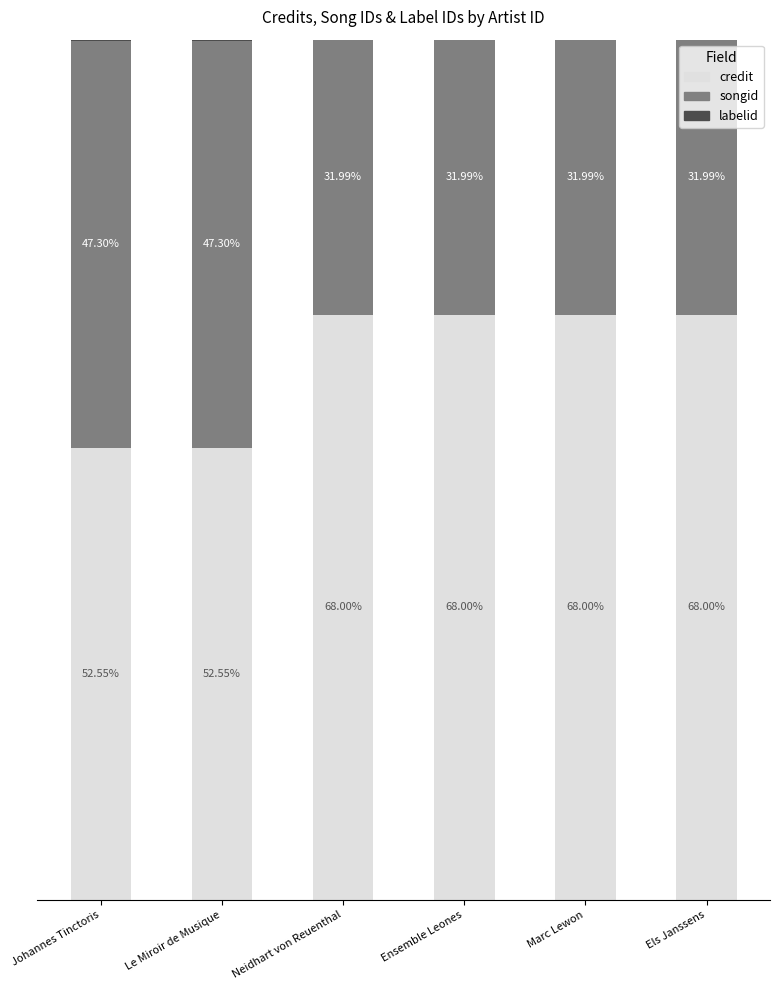

Are the bars grouped side by side (vs. stacked)?

No